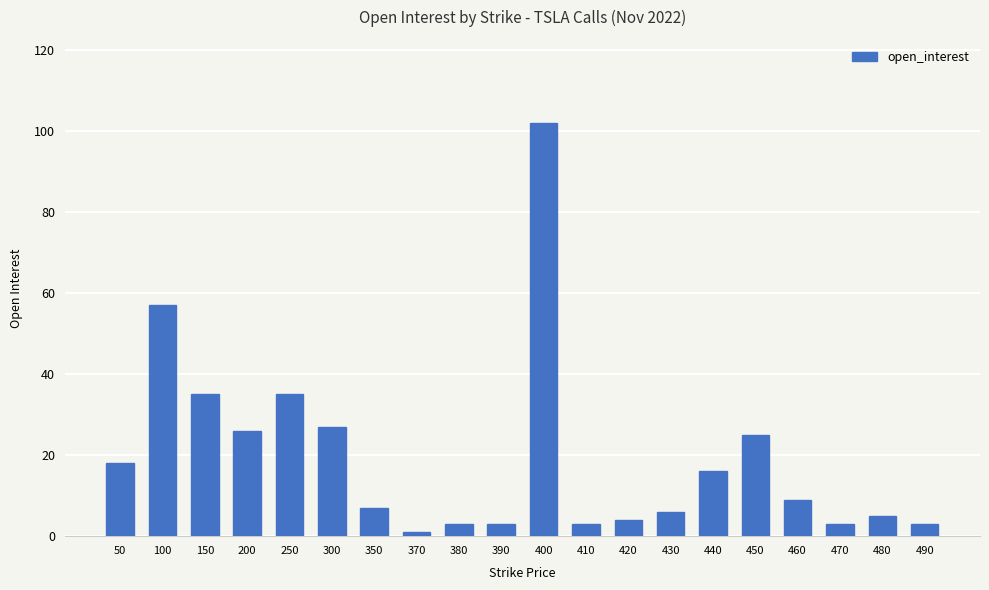

How many data points are less than 9?

10